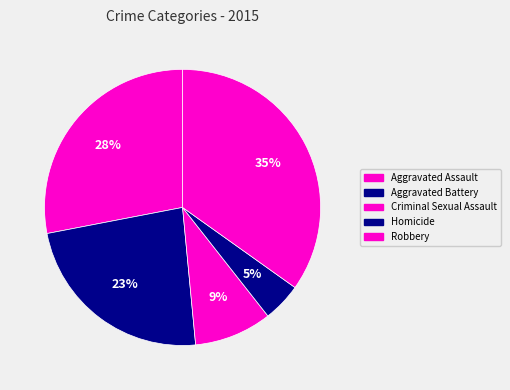

Which slice is the largest?

Robbery